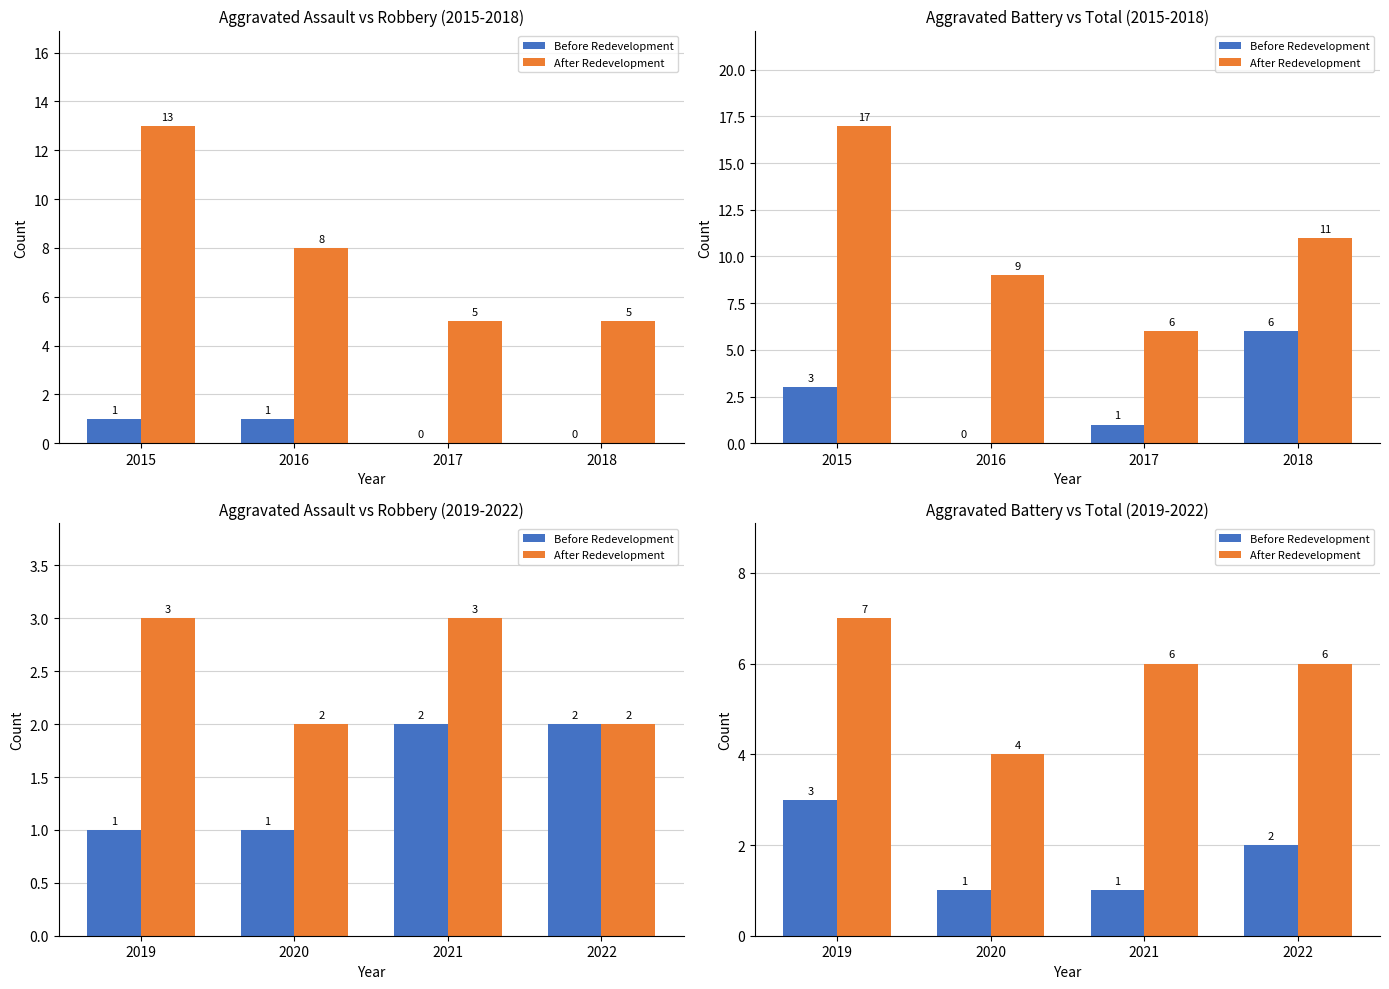

What is the difference between the maximum and minimum values in the Before Redevelopment series?

2